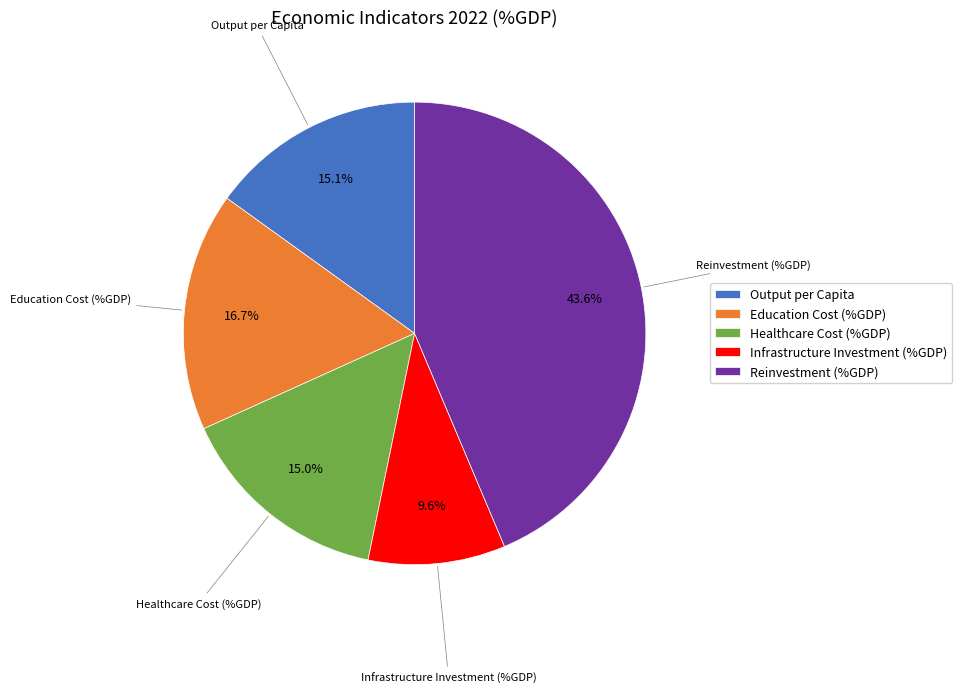

To the nearest percent, what is the difference between the largest and smallest slice percentages?

34%